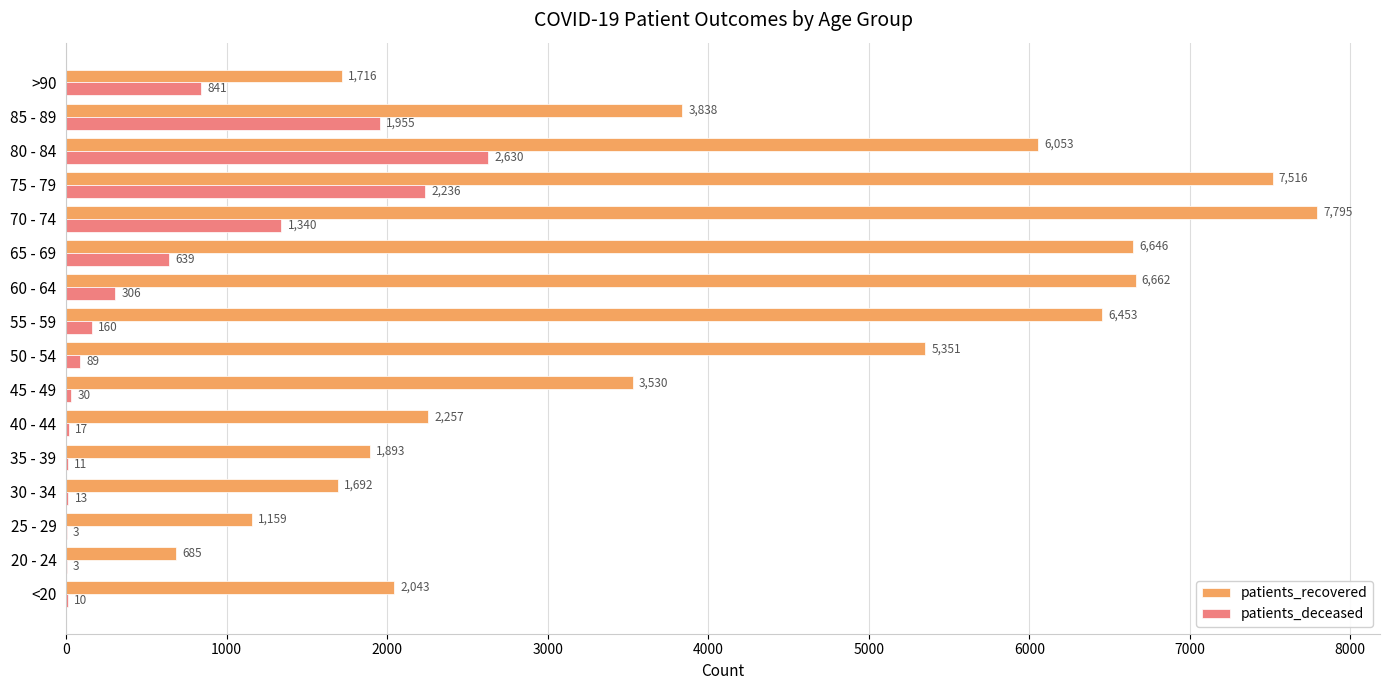

What is the greatest value displayed?

7795